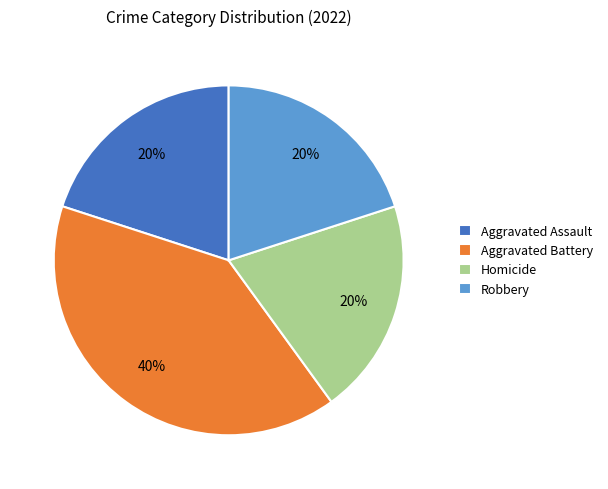

Count the number of slices in the pie.

4